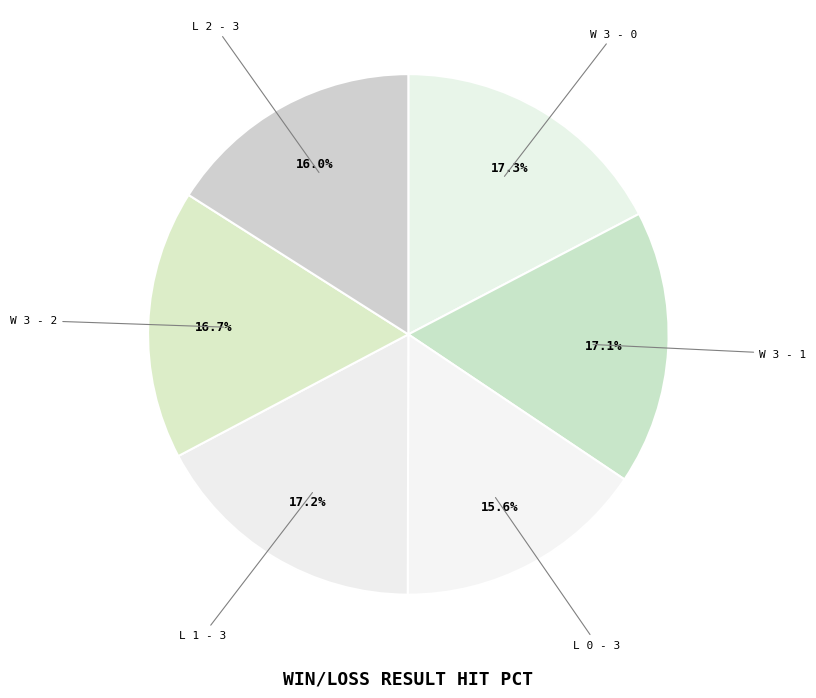

Count the number of slices in the pie.

6